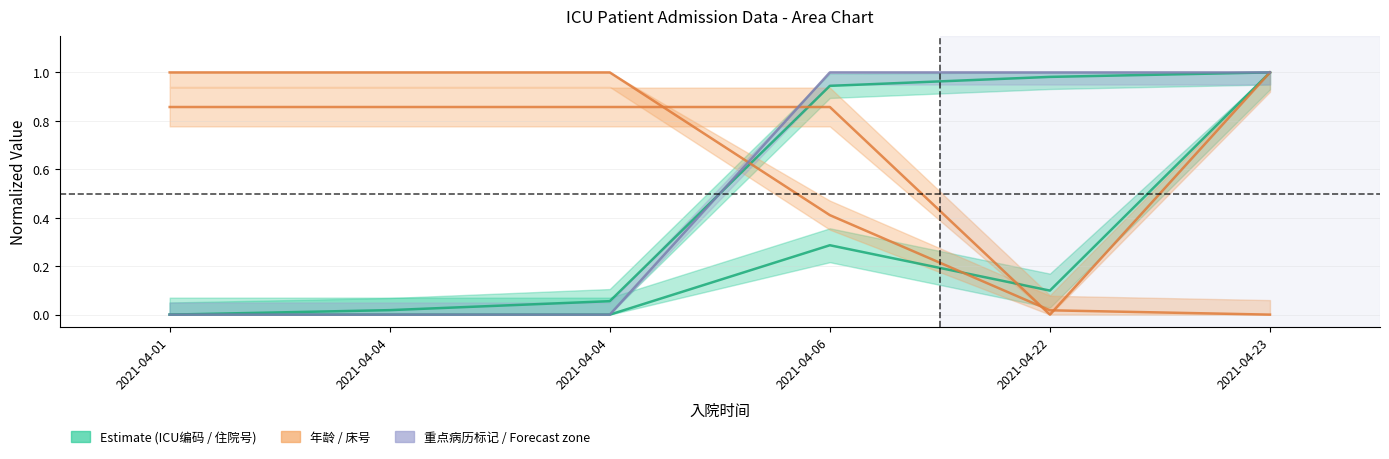

What is the maximum value for 年龄?

1.0